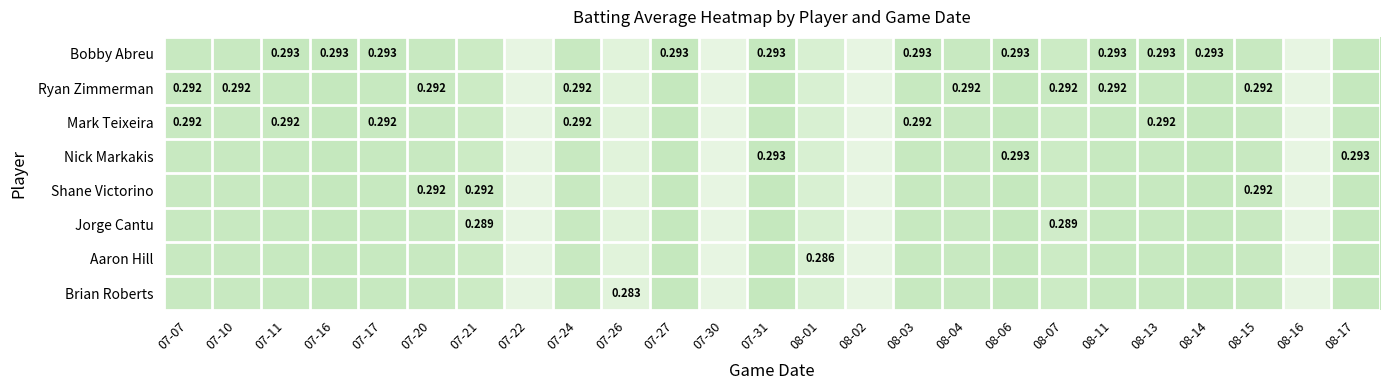

List the labels in order of Jorge Cantu value, smallest first.

07-22, 07-30, 08-02, 08-16, 07-26, 08-01, 07-21, 08-07, 07-07, 07-10, 07-20, 07-24, 08-04, 08-15, 07-11, 07-17, 08-03, 08-11, 08-13, 07-16, 07-27, 07-31, 08-06, 08-14, 08-17